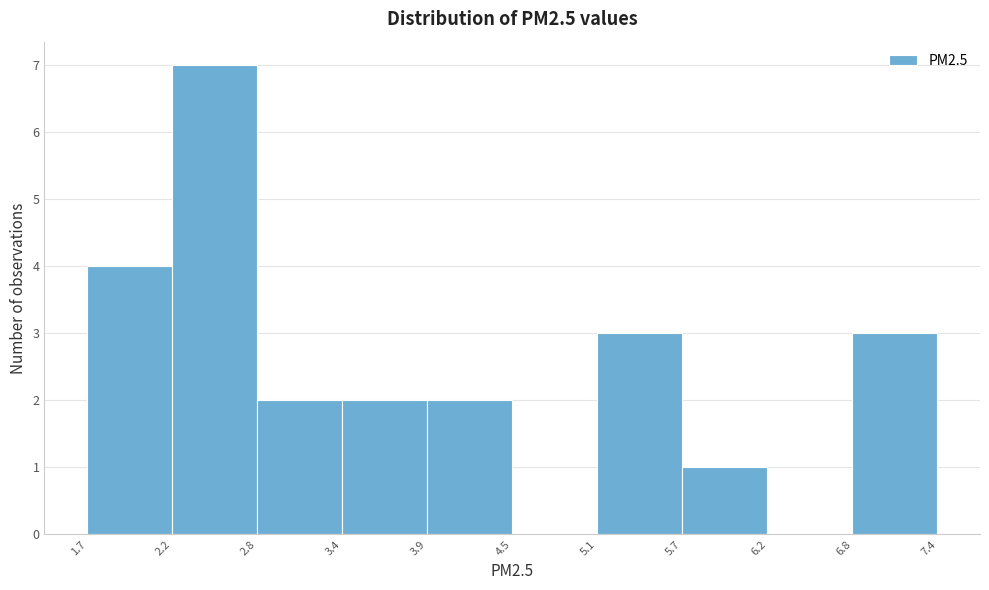

Reading left to right, list every bar in this chart as the range it spans on the x-axis followed by its height. The values are not printed on the chart, so give them approximately, as read against the axis.

1.7 to 2.2: 4
2.2 to 2.8: 7
2.8 to 3.4: 2
3.4 to 3.9: 2
3.9 to 4.5: 2
4.5 to 5.1: 0
5.1 to 5.7: 3
5.7 to 6.2: 1
6.2 to 6.8: 0
6.8 to 7.4: 3